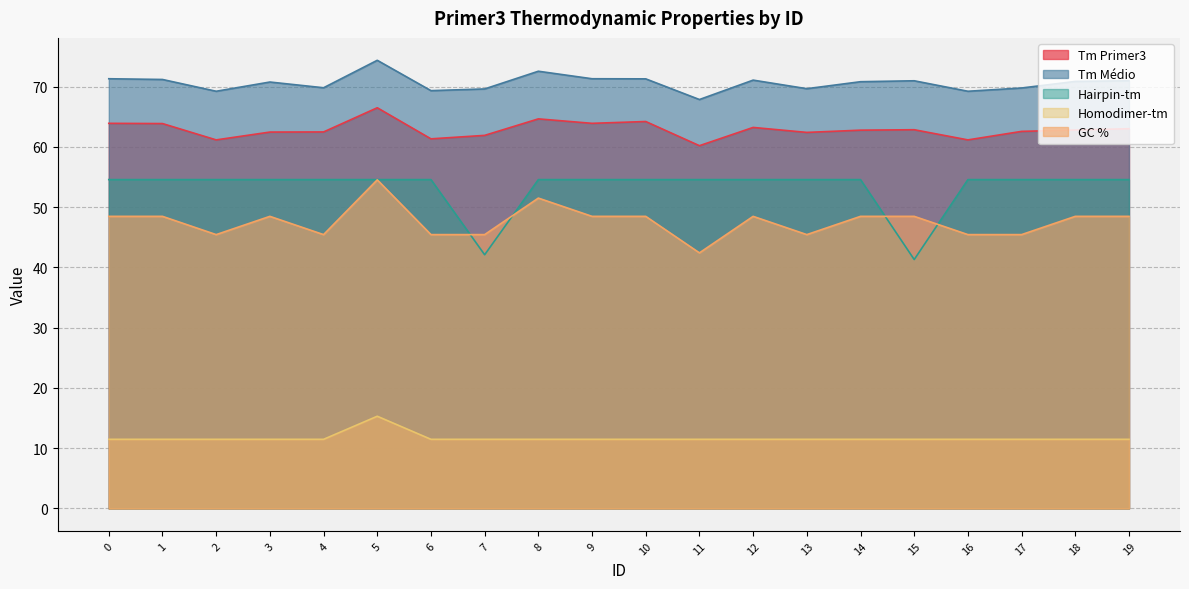

List the labels in order of Homodimer-tm value, smallest first.

0, 1, 2, 3, 4, 6, 7, 8, 9, 10, 11, 12, 13, 14, 15, 16, 17, 18, 19, 5